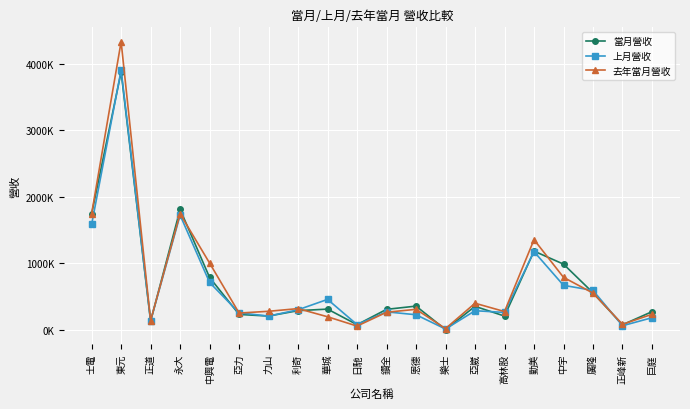

What are all the series names shown in the legend?

當月營收, 上月營收, 去年當月營收